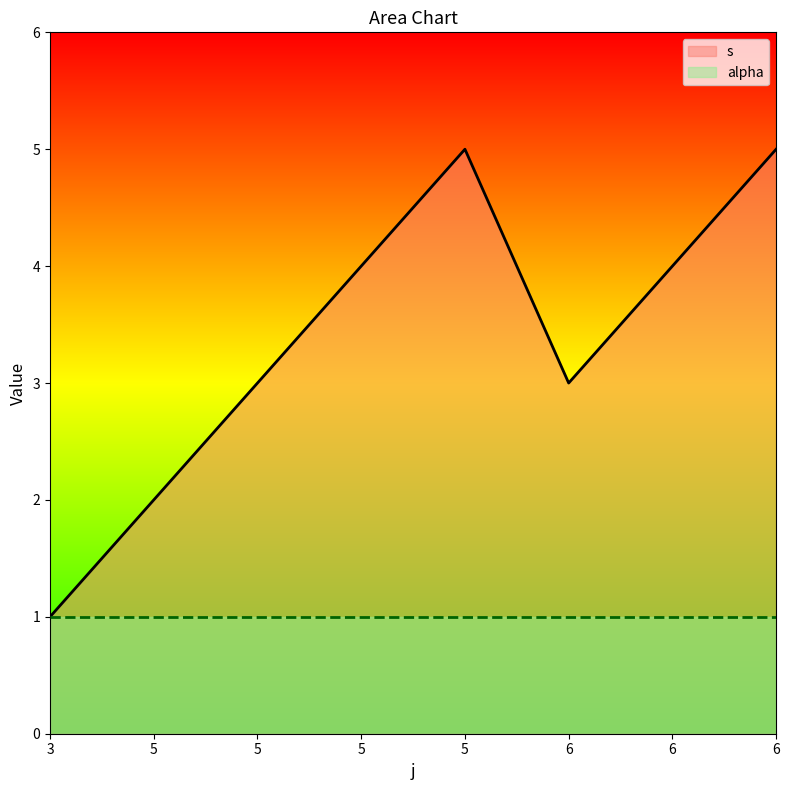

Where is the first local maximum?

5